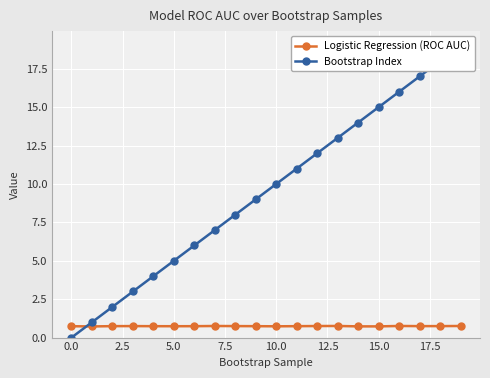

What is the minimum value for Logistic Regression (ROC AUC)?

0.7